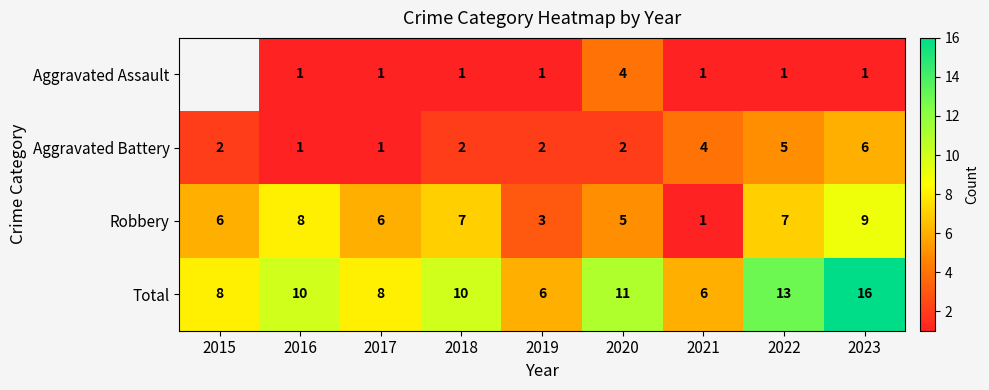

What is the sum of the Aggravated Battery values at 2018 and 2022?

7